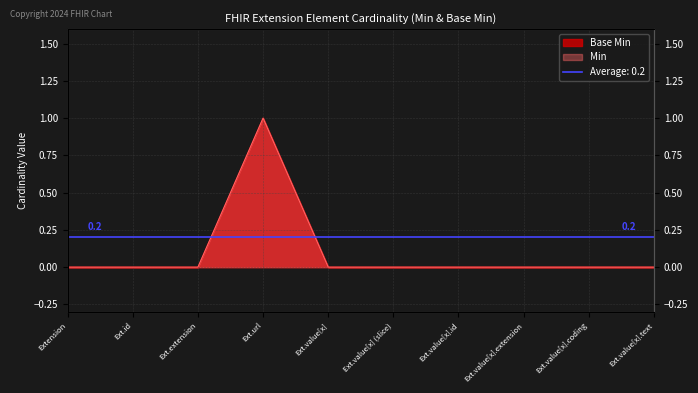

What is the highest value of the Min series?

1